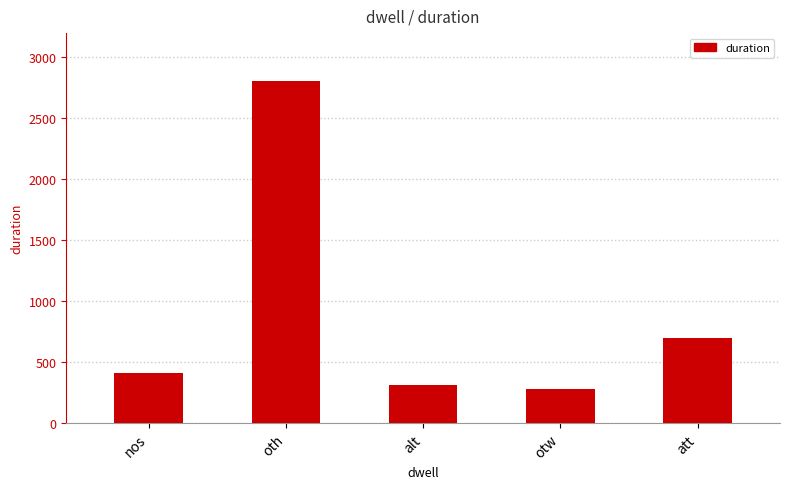

What is the label of the 1st bar from the right?

att